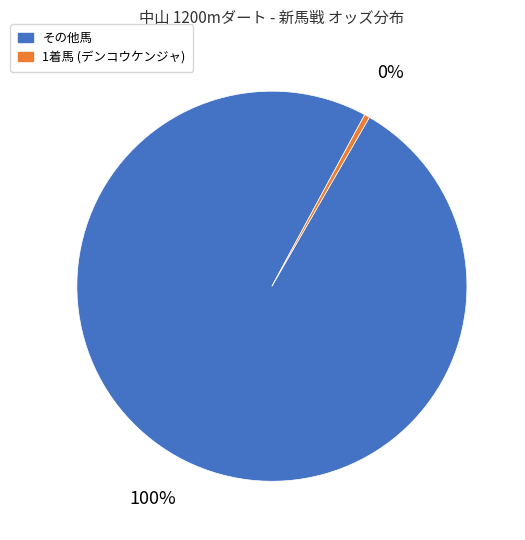

To the nearest percent, what portion does その他馬 represent?

100%